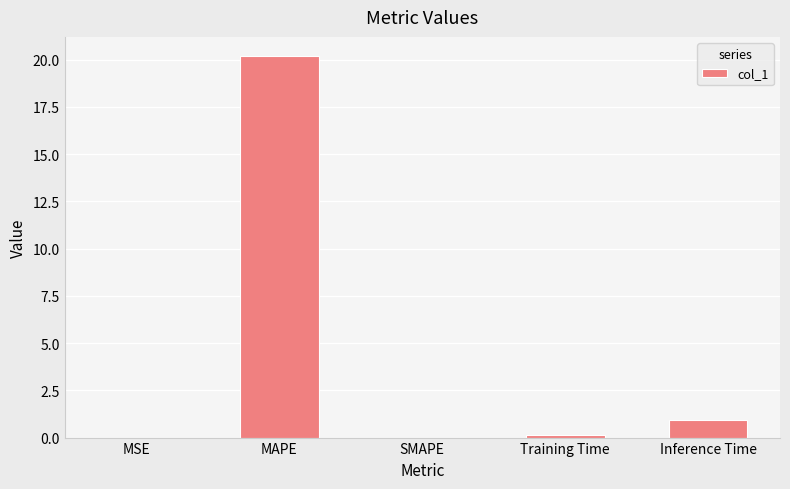

How many series are shown in this chart?

1